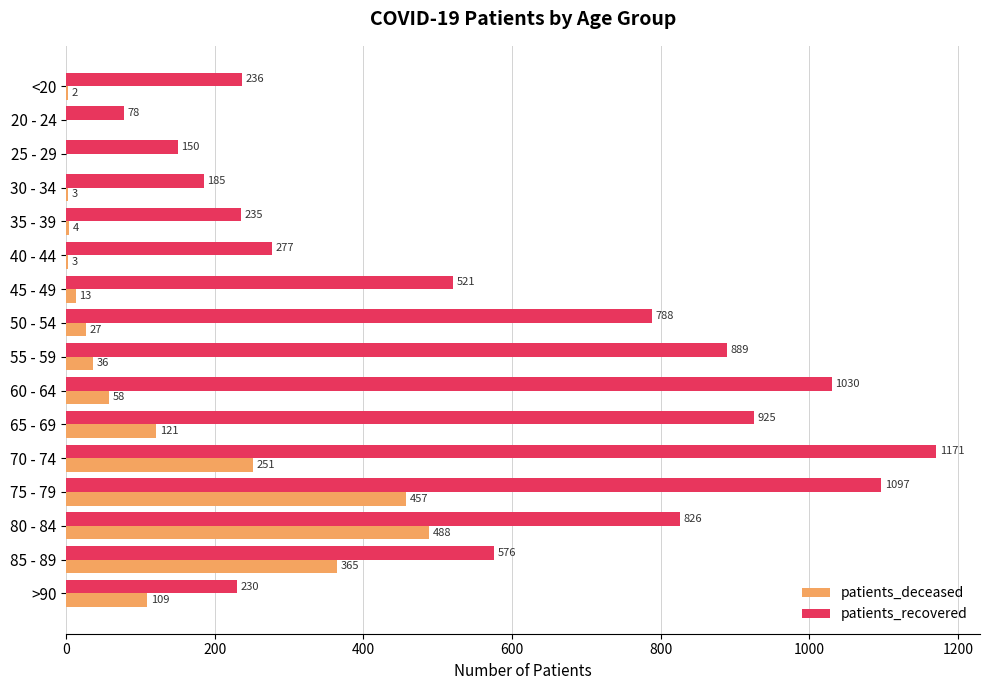

The value of patients_recovered at 75 - 79 is 1461. True or false?

False